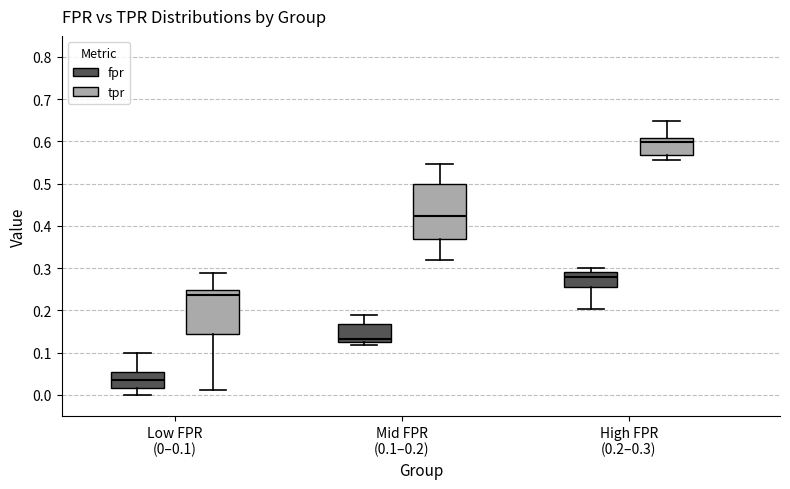

Which box's median line is the highest?

High FPR (0.2–0.3) (tpr)